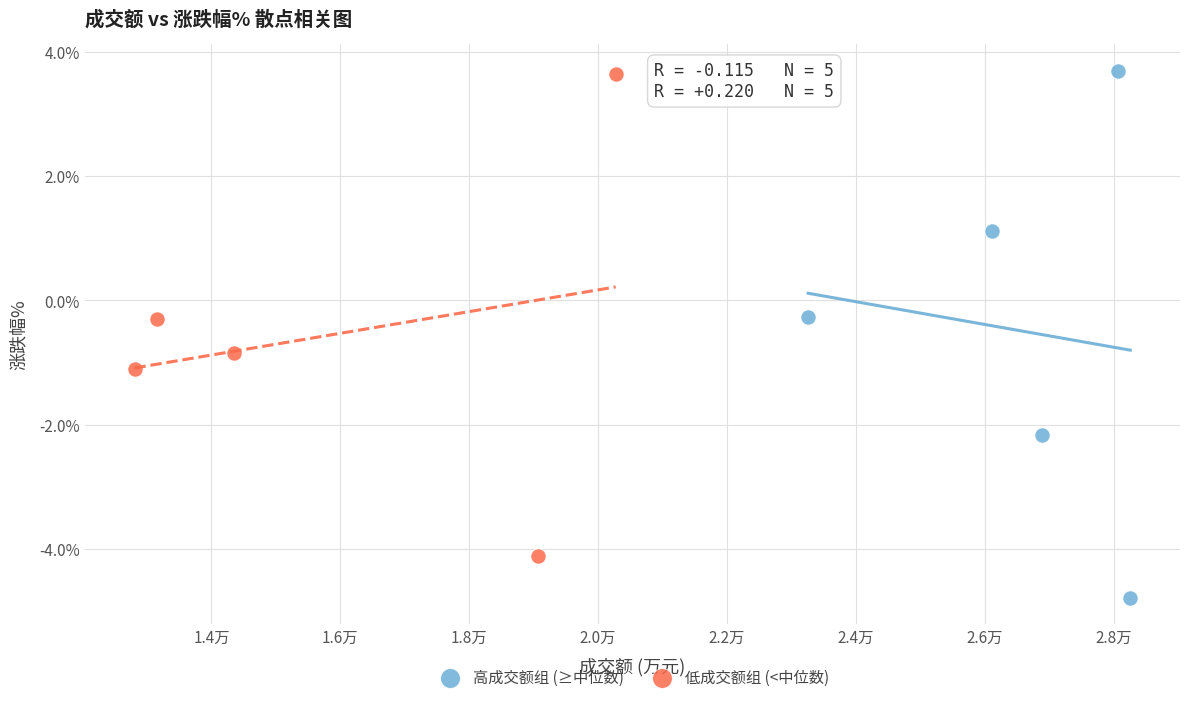

Which series has the widest spread of Y values?

高成交额组 (≥中位数)